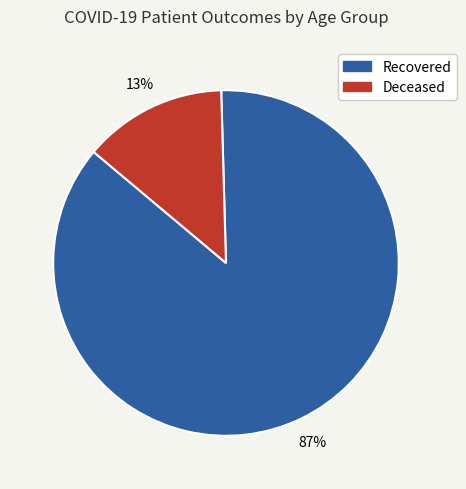

Is Deceased the majority of the pie?

No